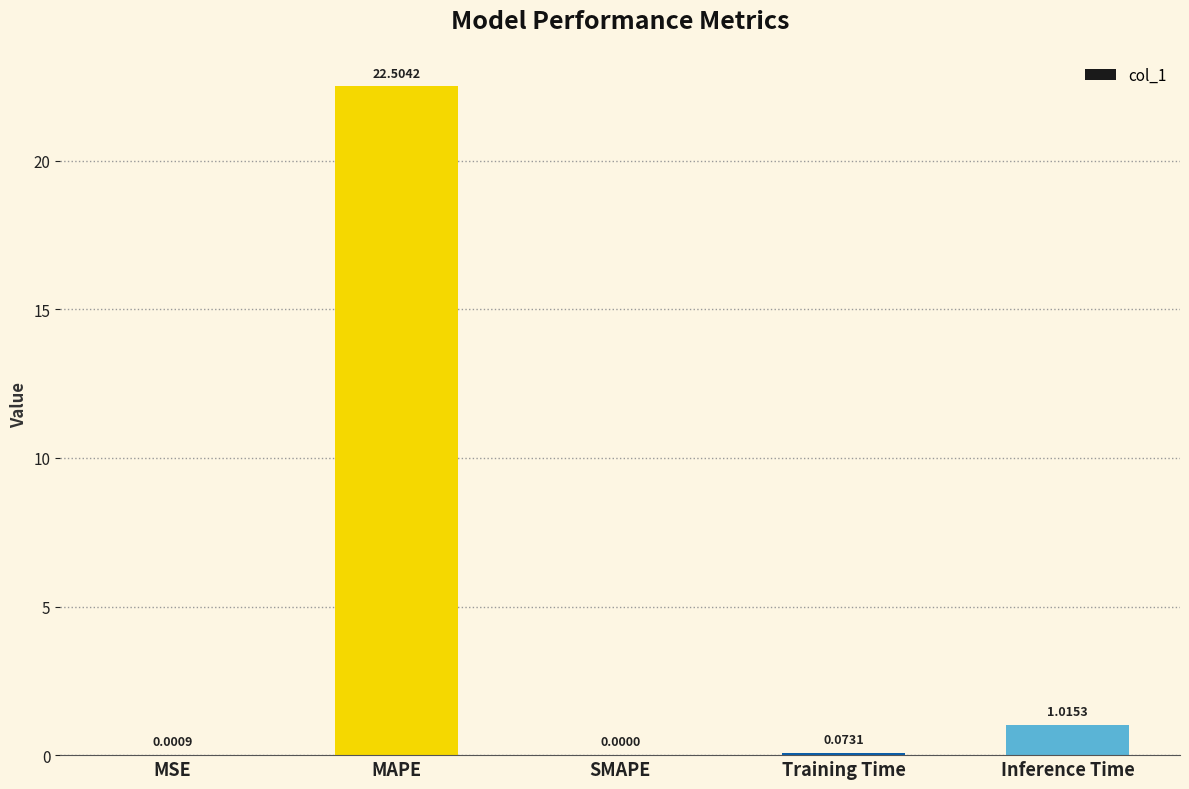

What is the sum of the values at MAPE and MSE?

22.5